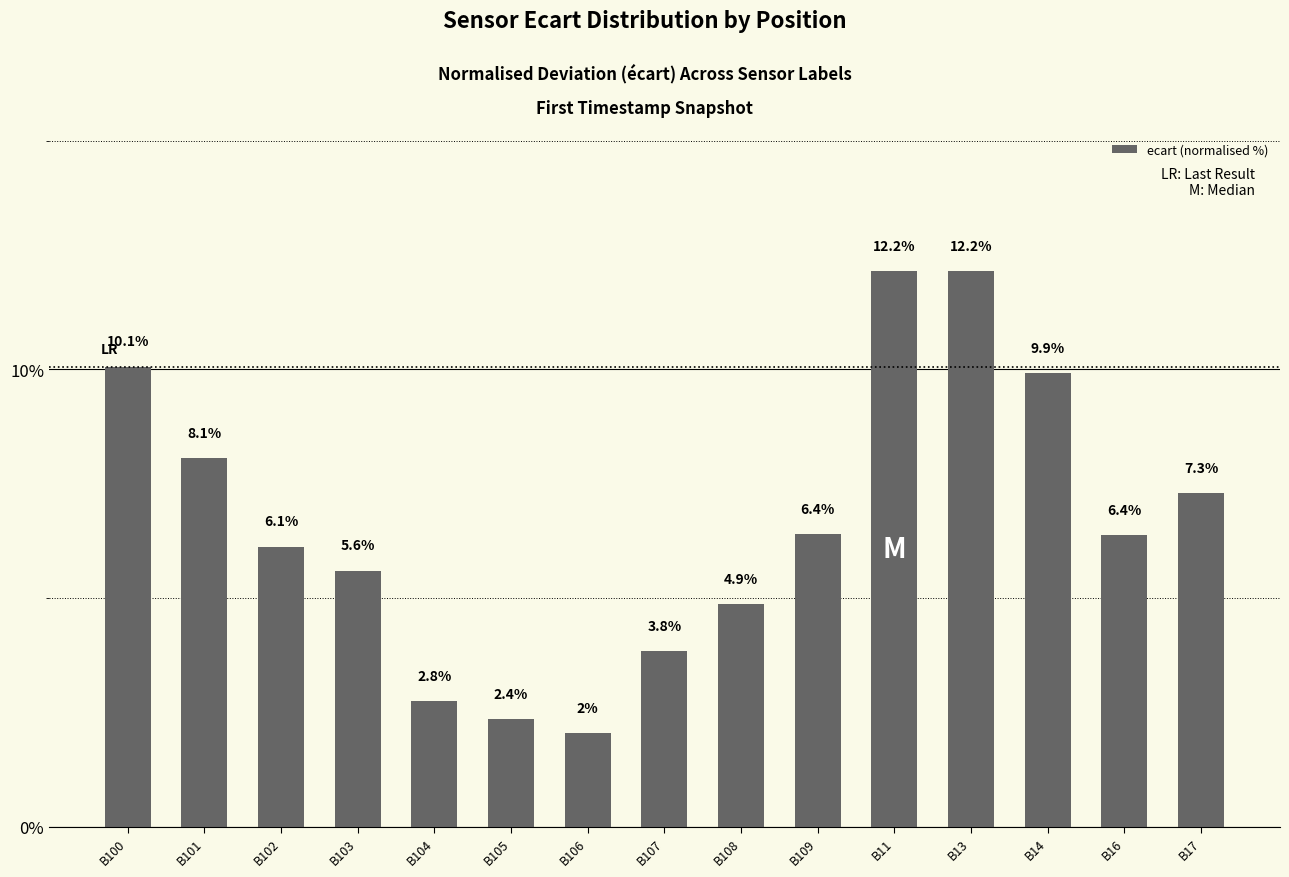

How many series are shown in this chart?

1